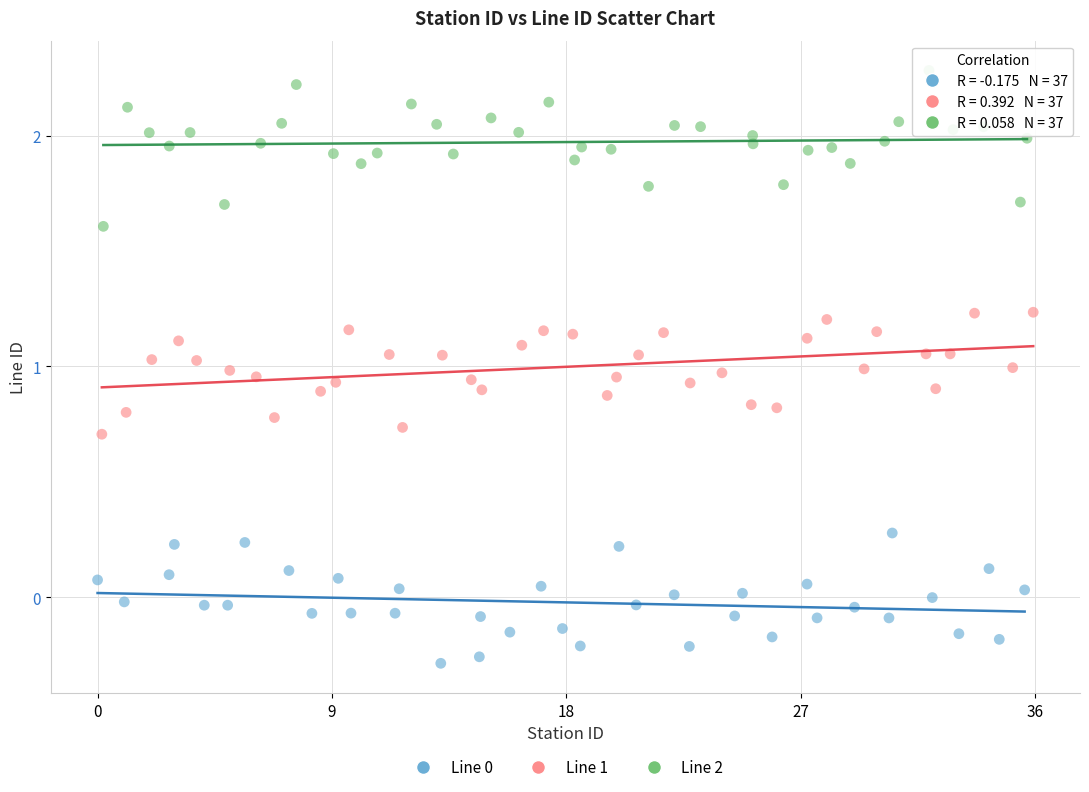

Which series contains the highest Y value?

Line 2